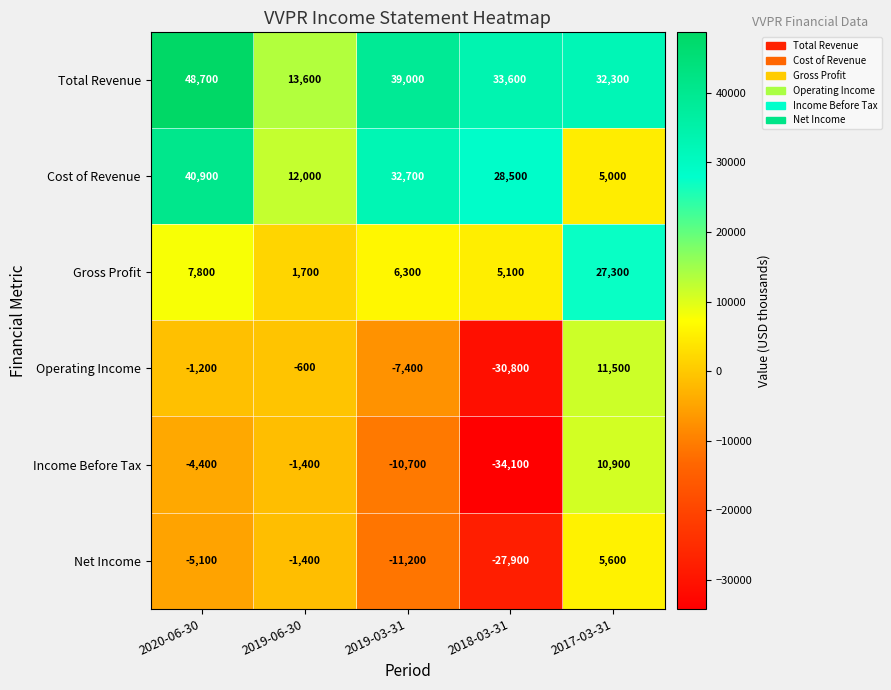

Which category has the lowest value across all series?

2018-03-31